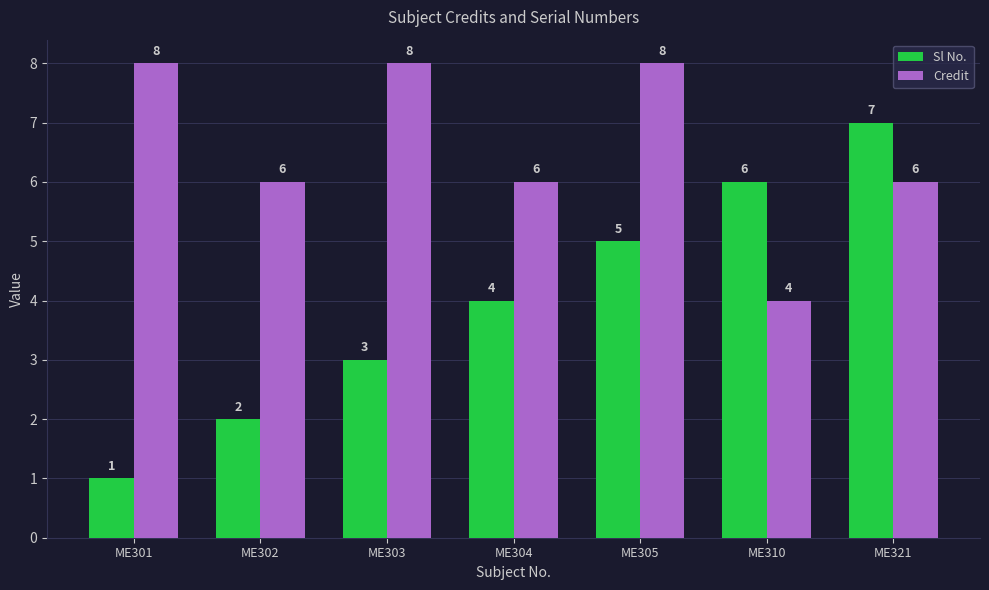

What is the total value across all series at ME305?

13